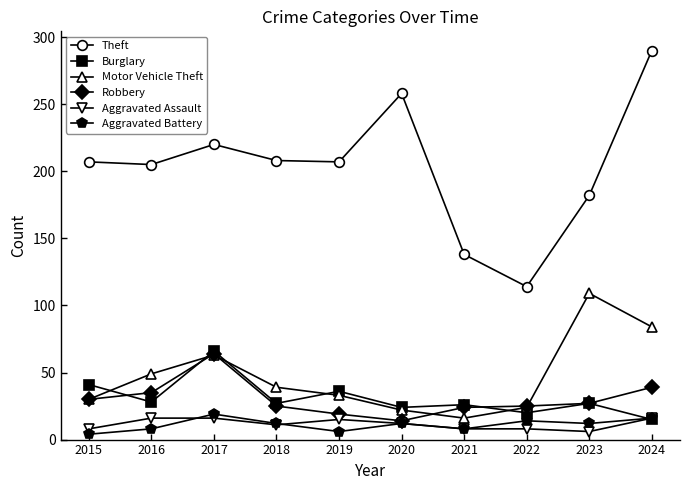

True or false: Robbery and Theft intersect in this chart.

False